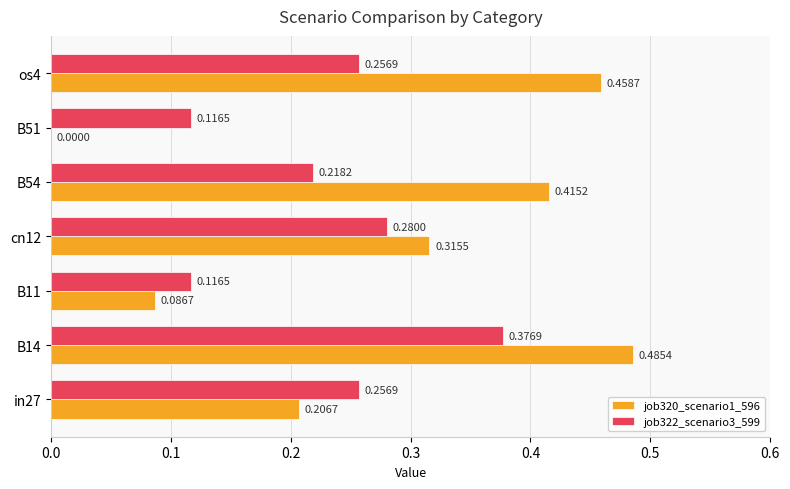

What is the sum of all job320_scenario1_596 values?

2.0